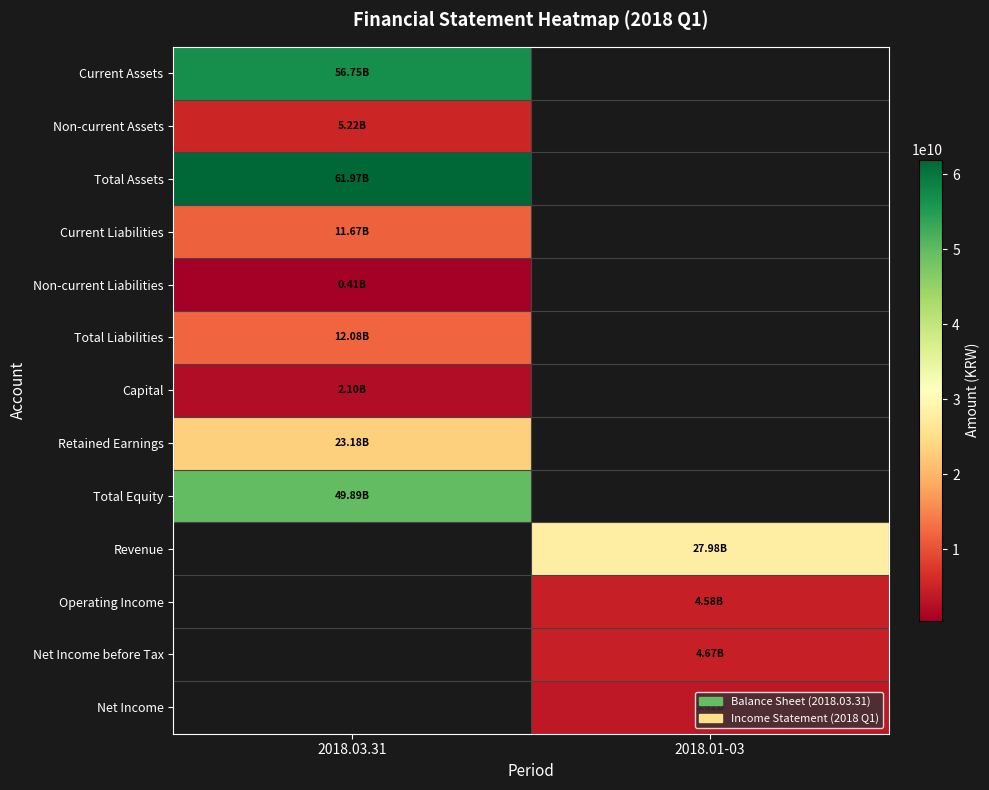

What is the difference between the highest and lowest values at 2018.03.31?

61562299165.0